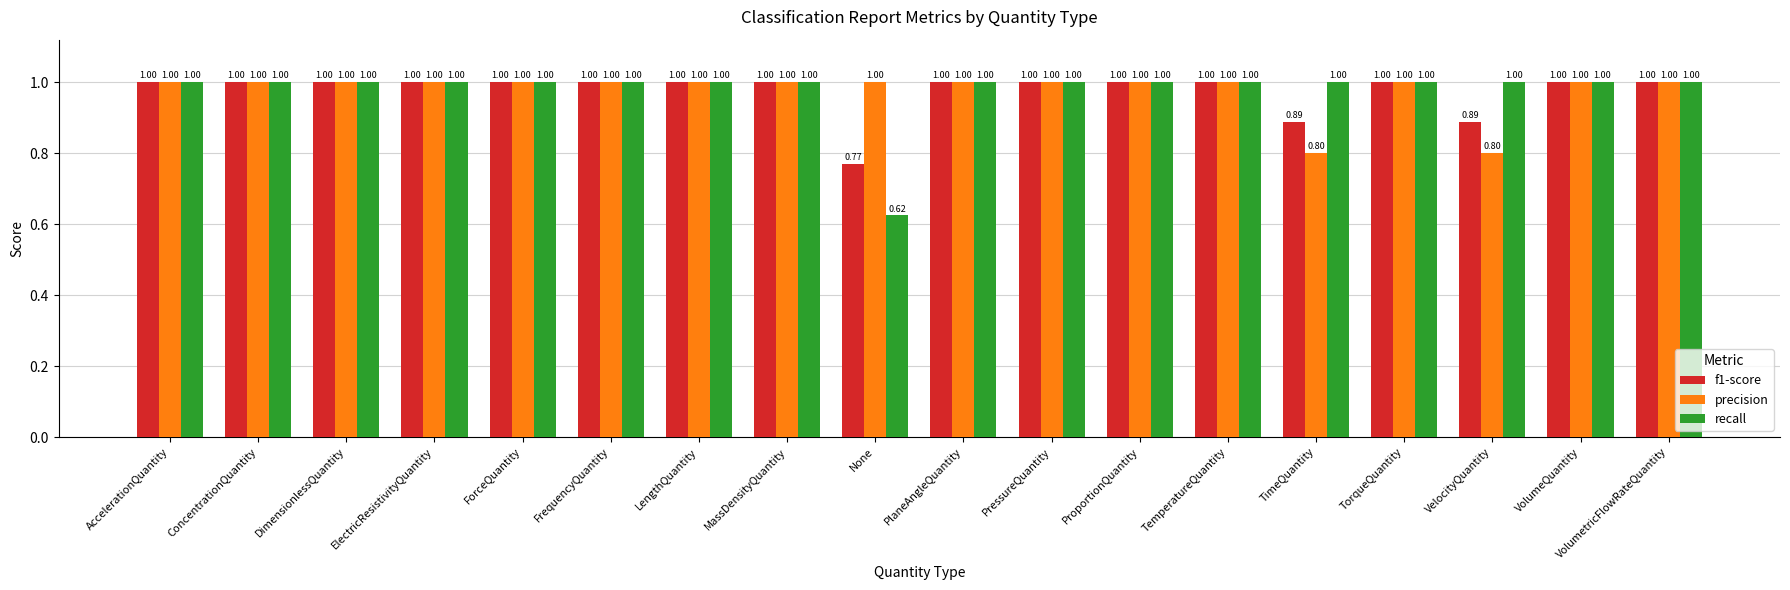

What is the value of the recall bar at the 5th from the left?

1.0